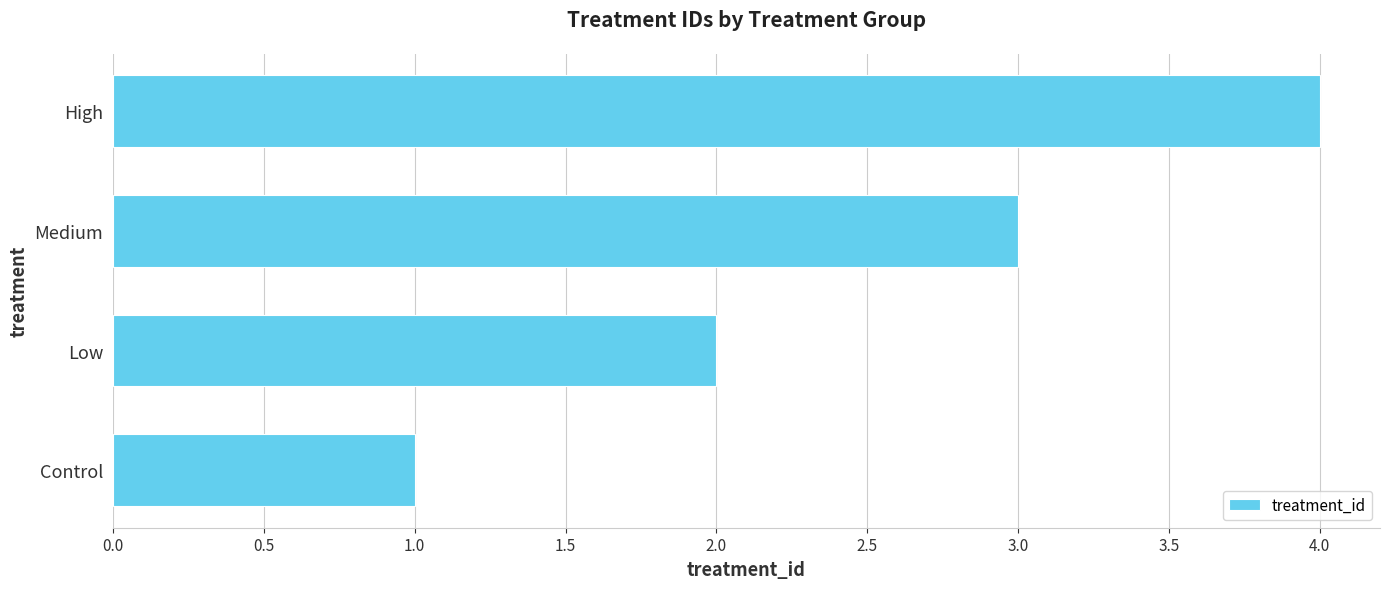

How many series are shown in this chart?

1